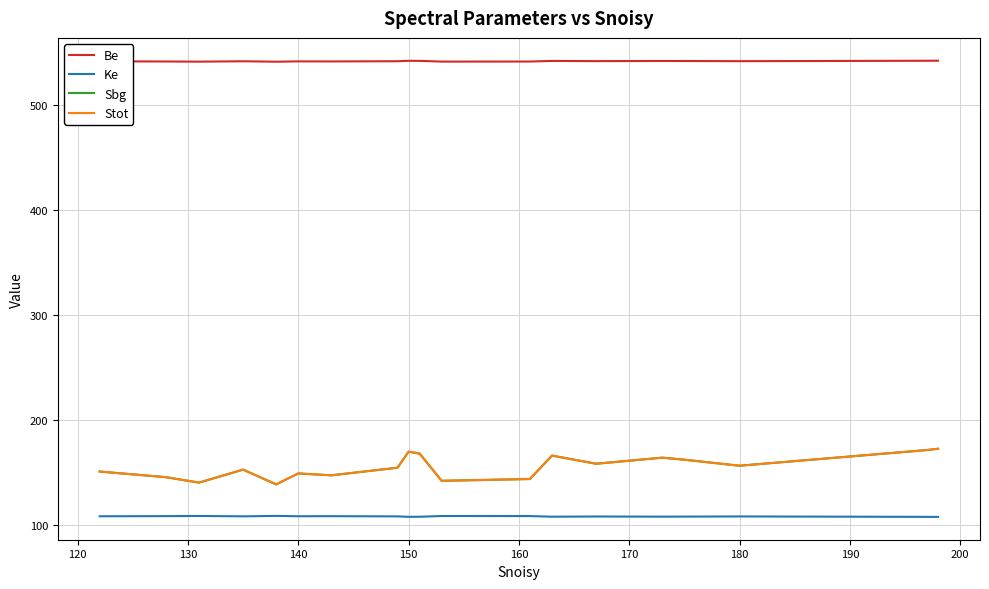

True or false: Stot and Sbg cross at least once.

False